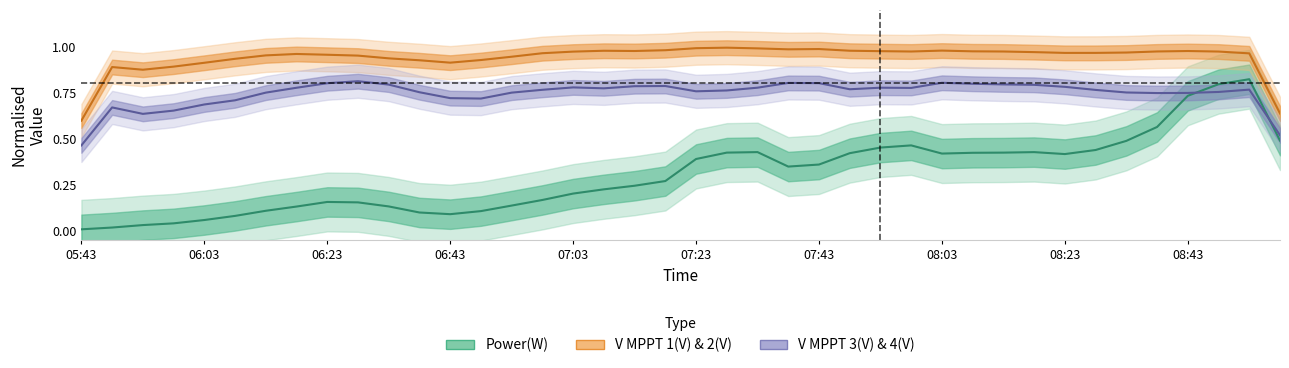

Does the chart have visible grid lines?

No